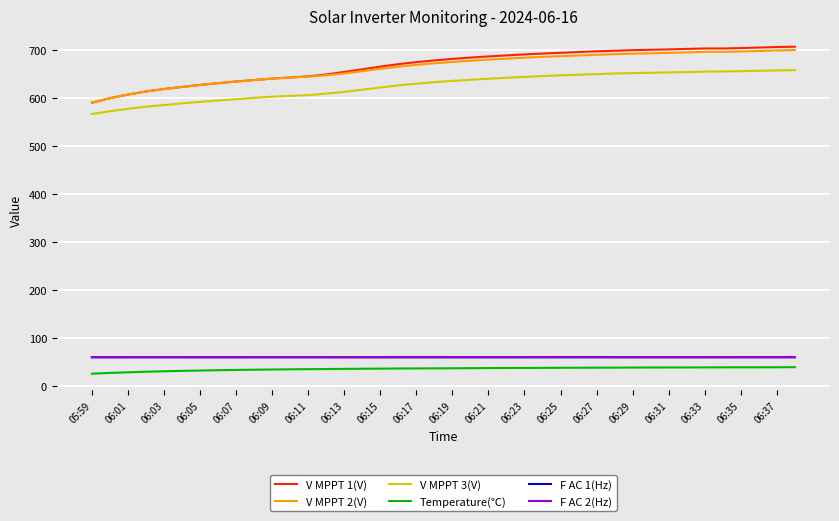

What is the maximum value for V MPPT 1(V)?

707.7